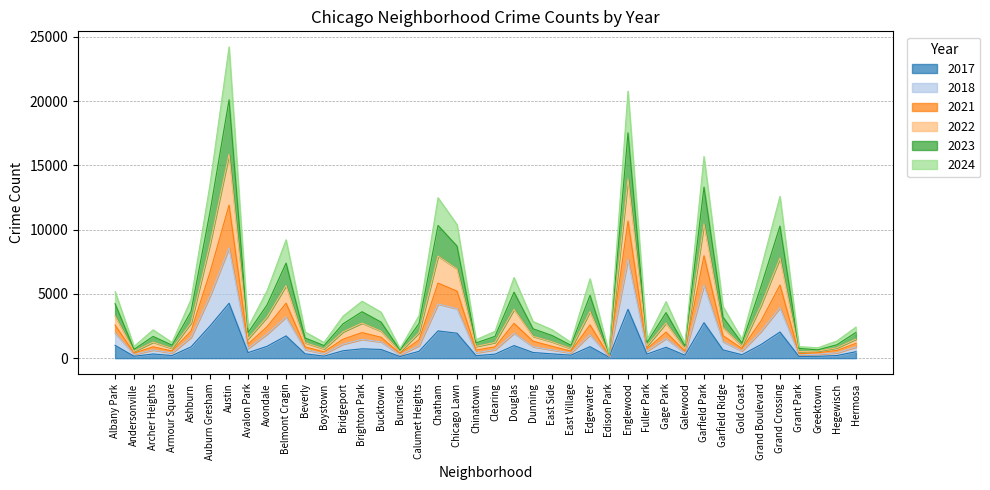

Rank the series by their maximum value, from lowest to highest.

2017, 2018, 2024, 2021, 2022, 2023